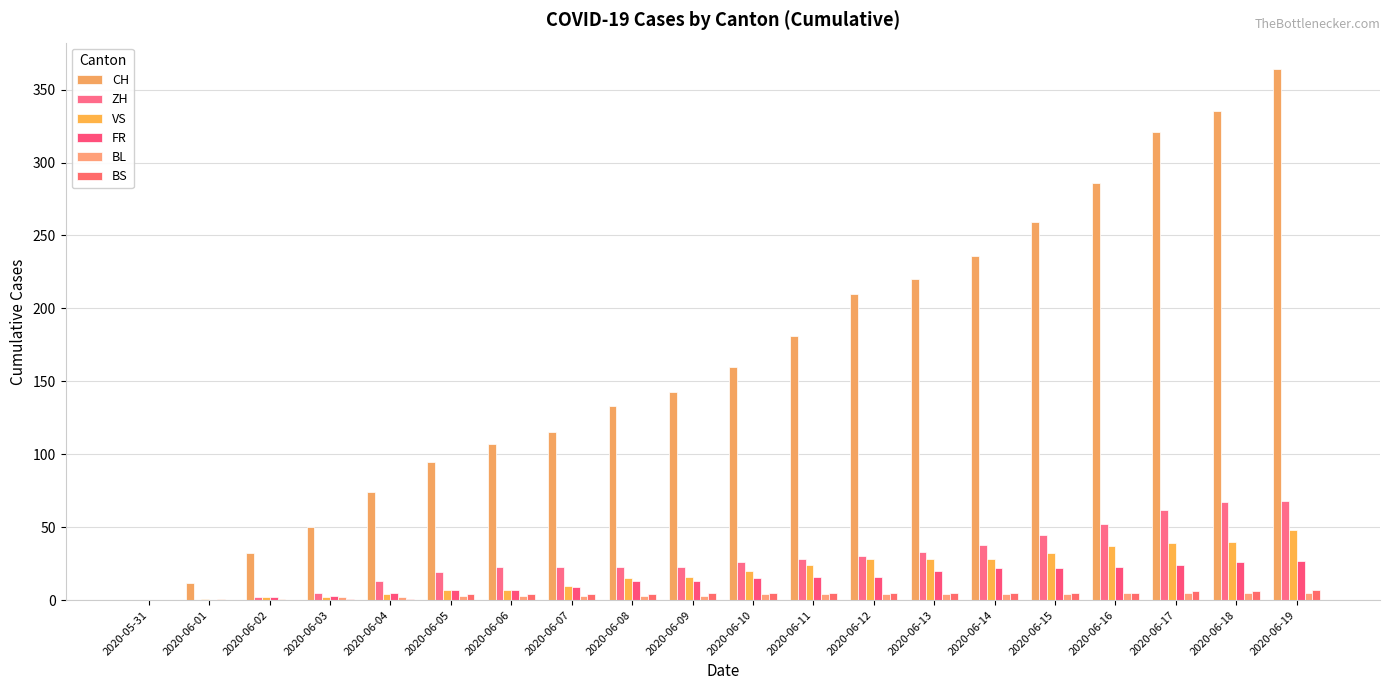

What is the difference between the maximum and minimum values in the BL series?

5